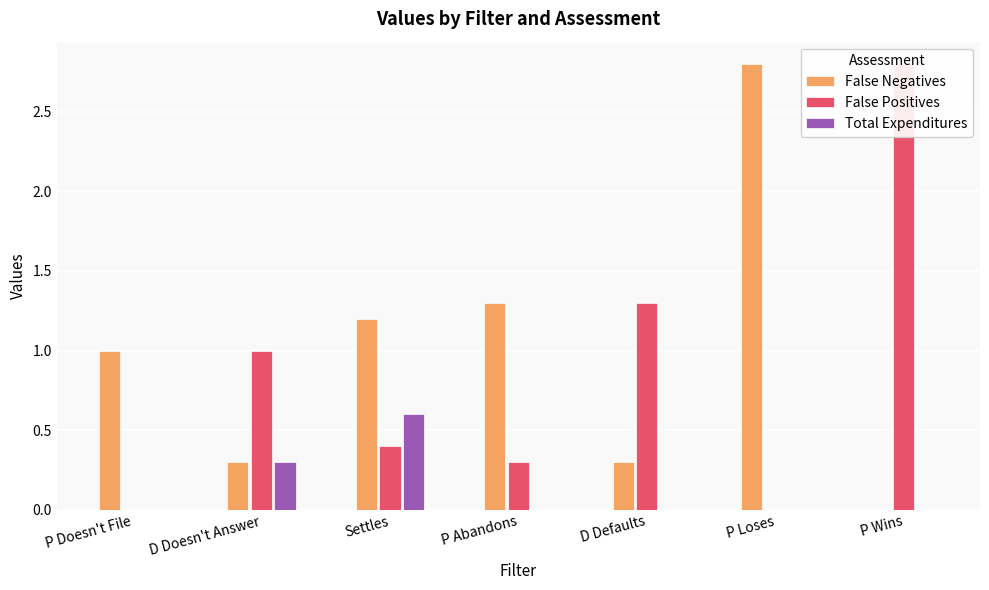

At which label does False Positives reach its minimum?

P Doesn't File